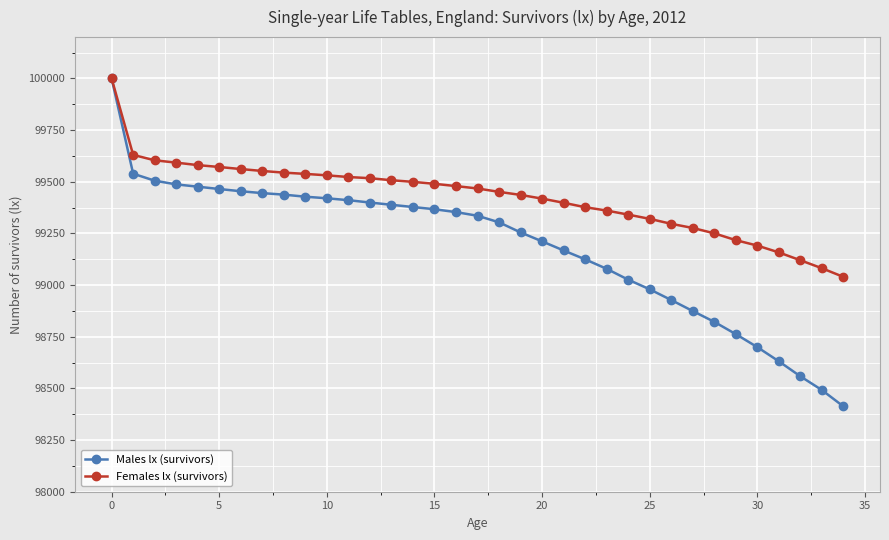

Which series has the widest spread of values?

Males lx (survivors)